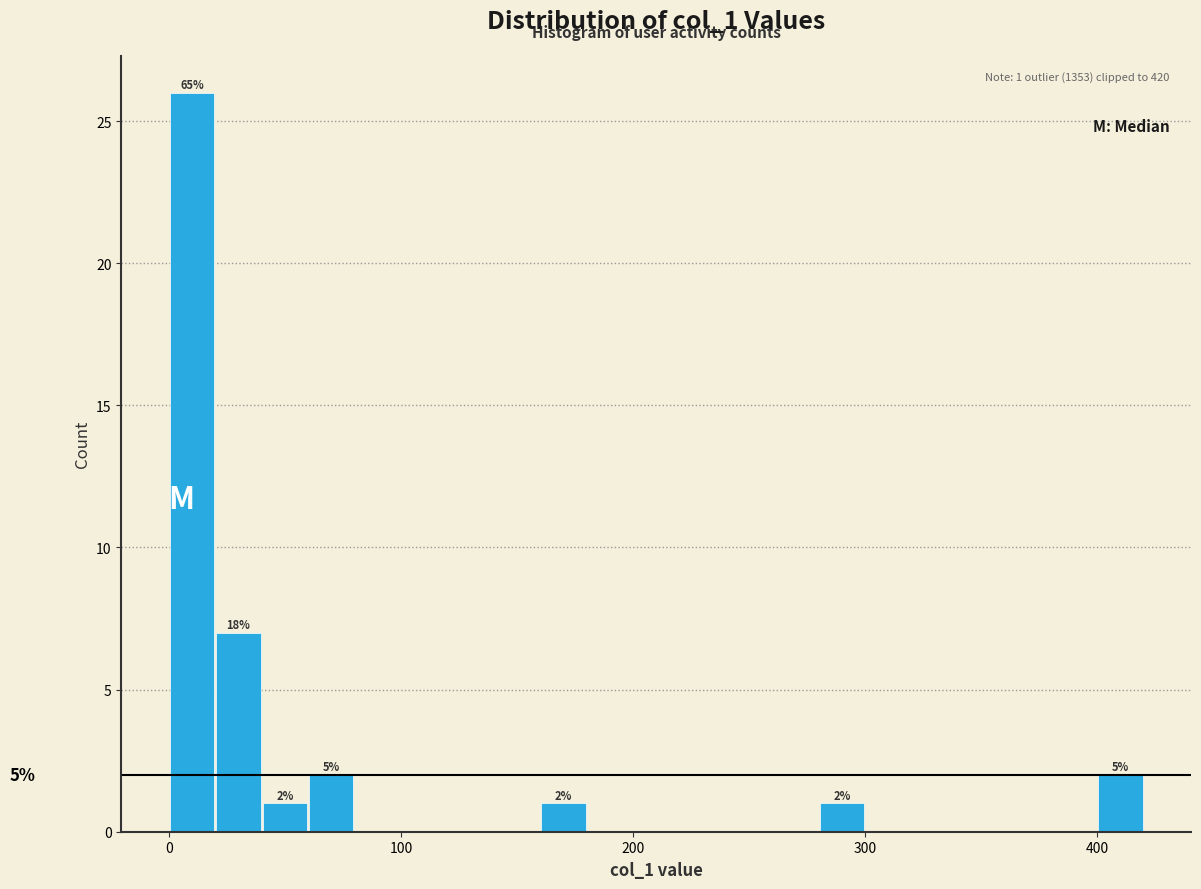

Around what value on the x-axis is the tallest bar? Give the approximate position of its centre, as read against the axis.

10